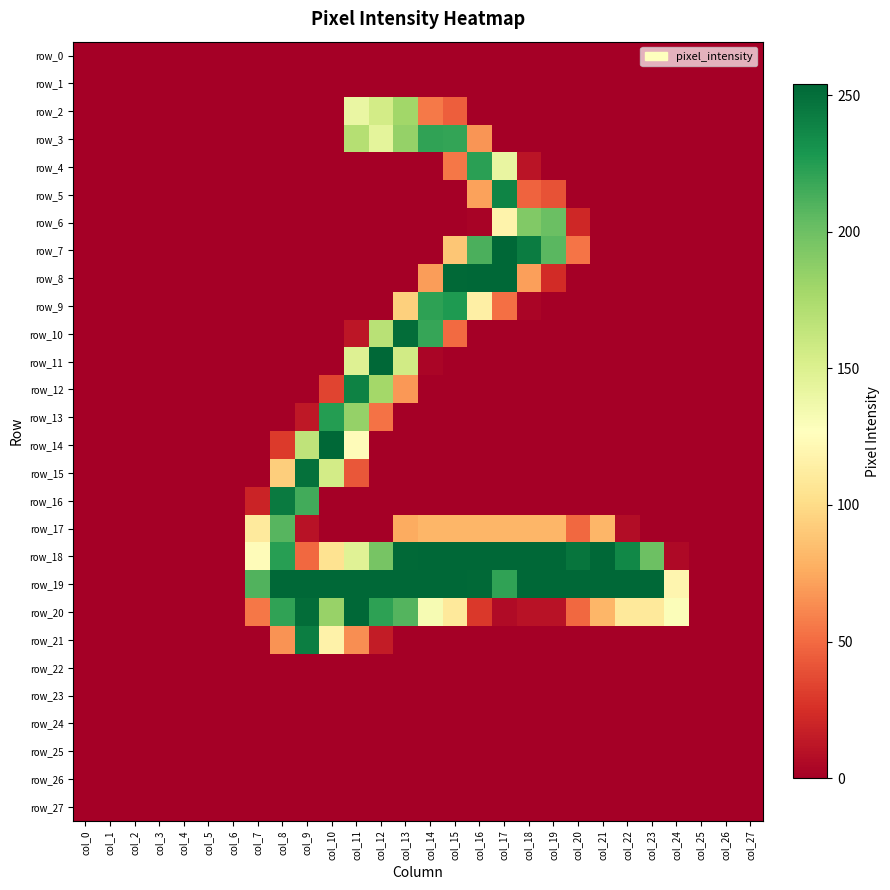

How many categories are shown in the chart?

28